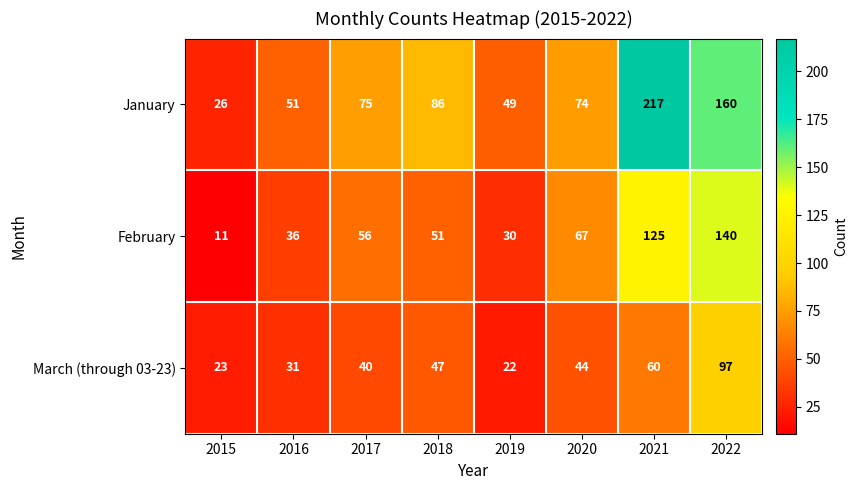

Which series has the largest total across all categories?

January